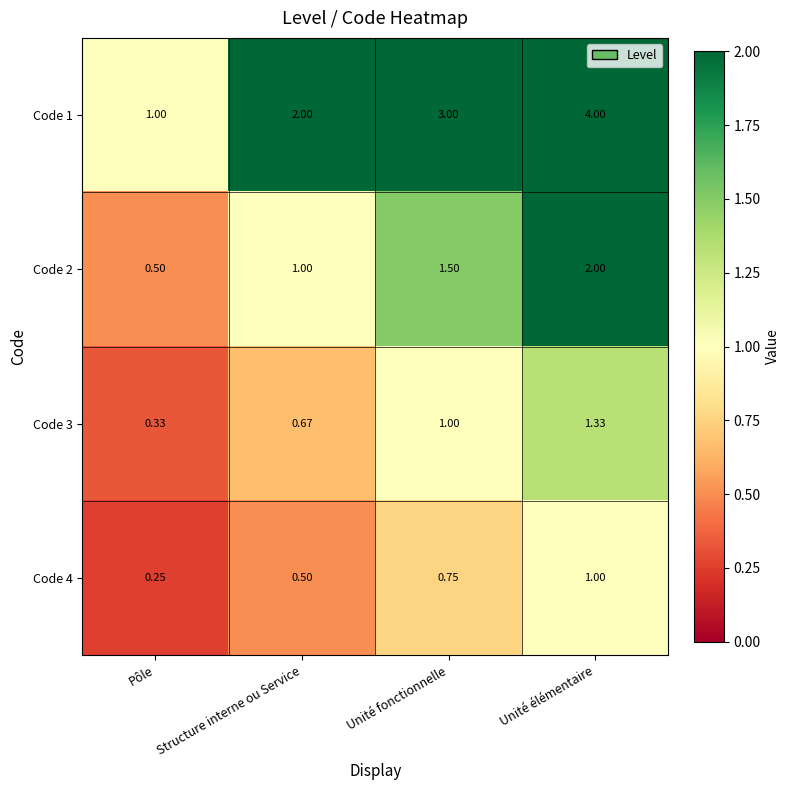

At which label does Code 4 reach its minimum?

Pôle